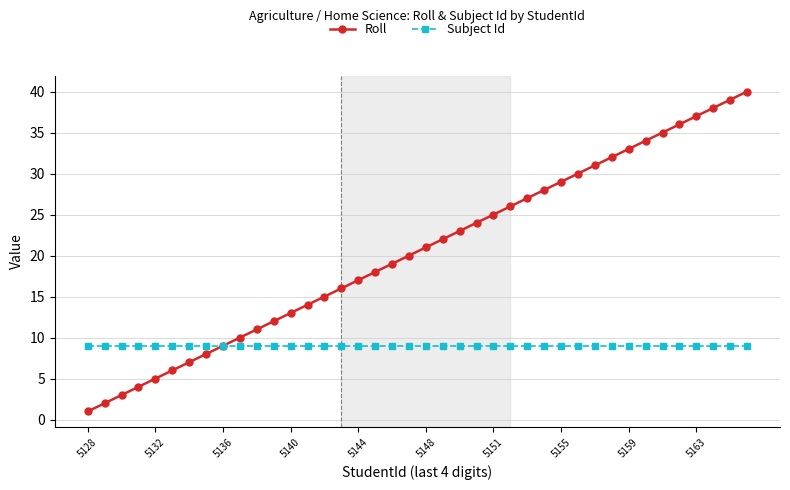

Which series has the widest spread of values?

Roll